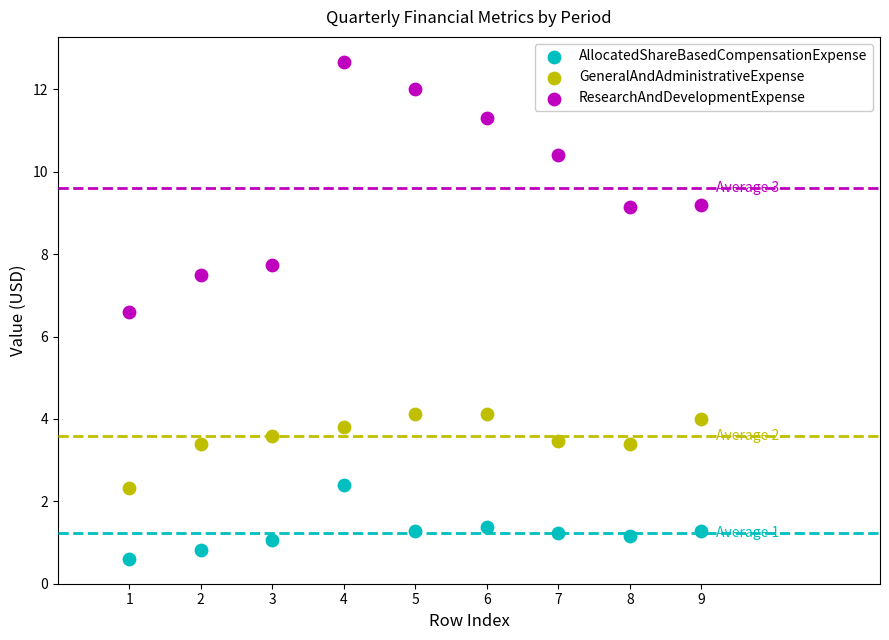

Which series has the widest spread of Y values?

ResearchAndDevelopmentExpense